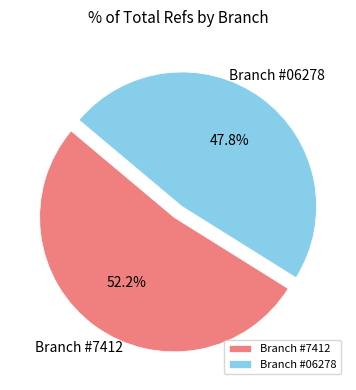

To the nearest percent, what is the difference between the largest and smallest slice percentages?

4%